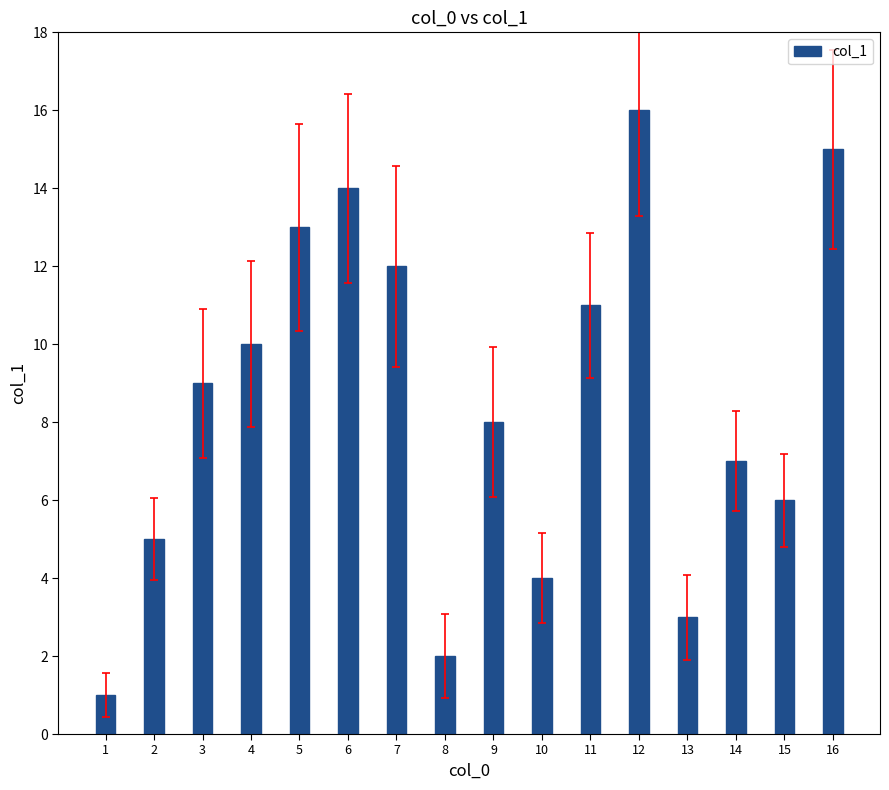

Reading left to right, transcribe all the data shown in this chart.

1=1	2=5	3=9	4=10	5=13	6=14	7=12	8=2	9=8	10=4	11=11	12=16	13=3	14=7	15=6	16=15